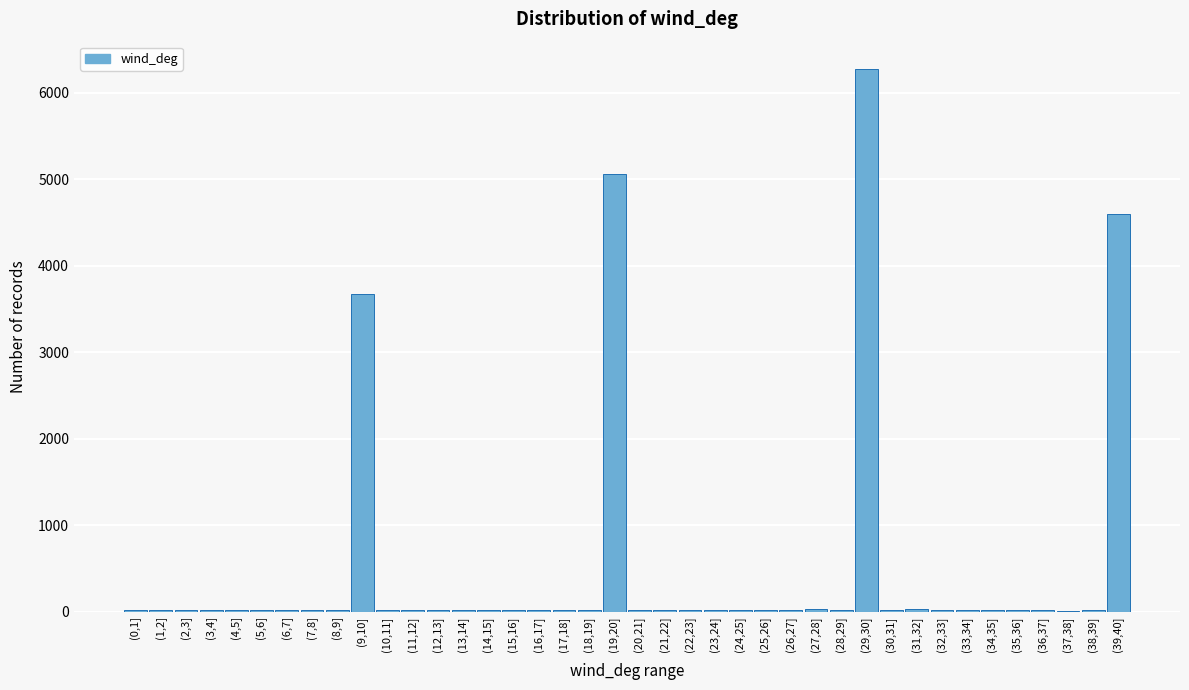

What is the sum of all values?

20206